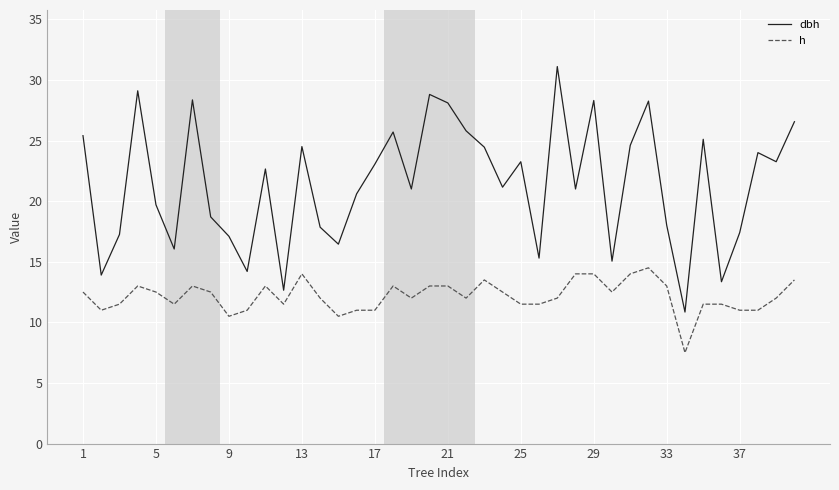

Which series has the widest spread of values?

dbh